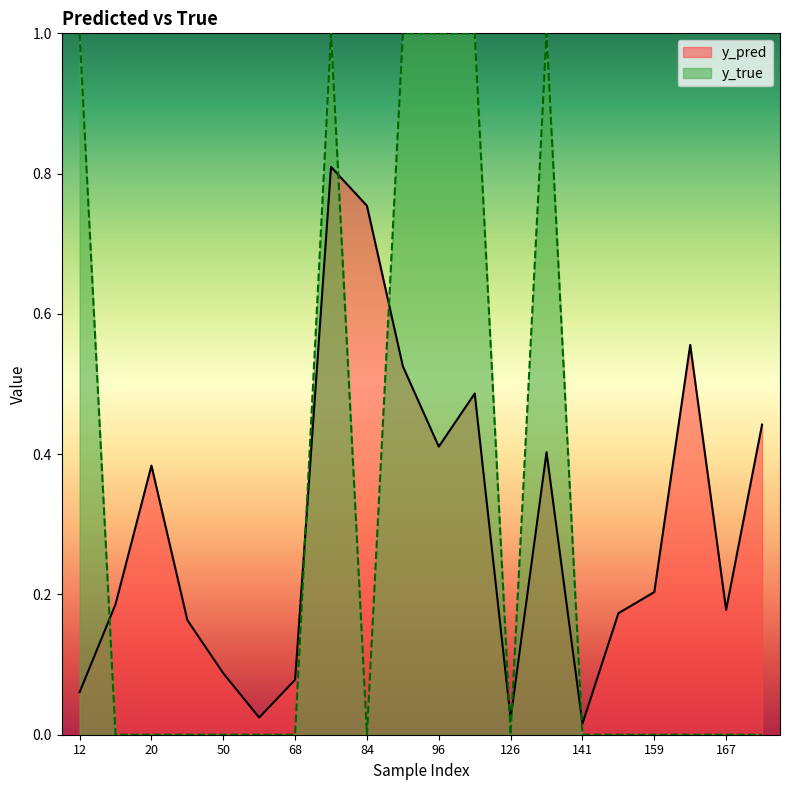

What is the sum of all y_true values?

6.0